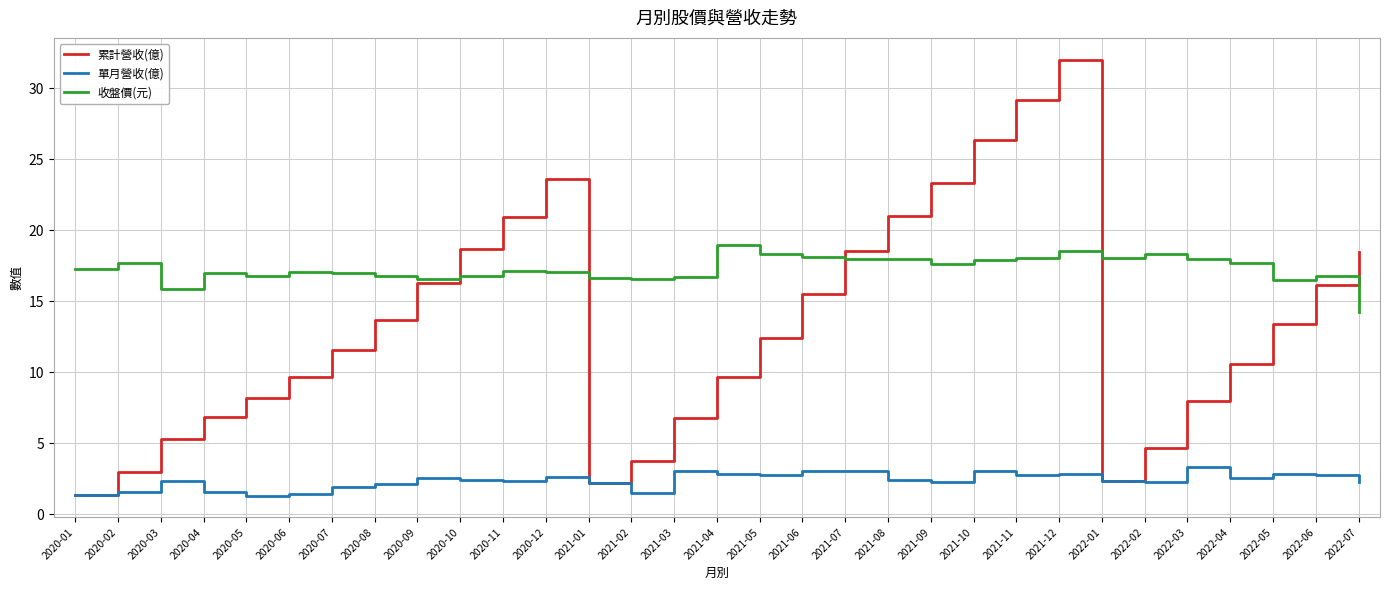

Which series changed the most between 2022-03 and 2022-06?

累計營收(億)